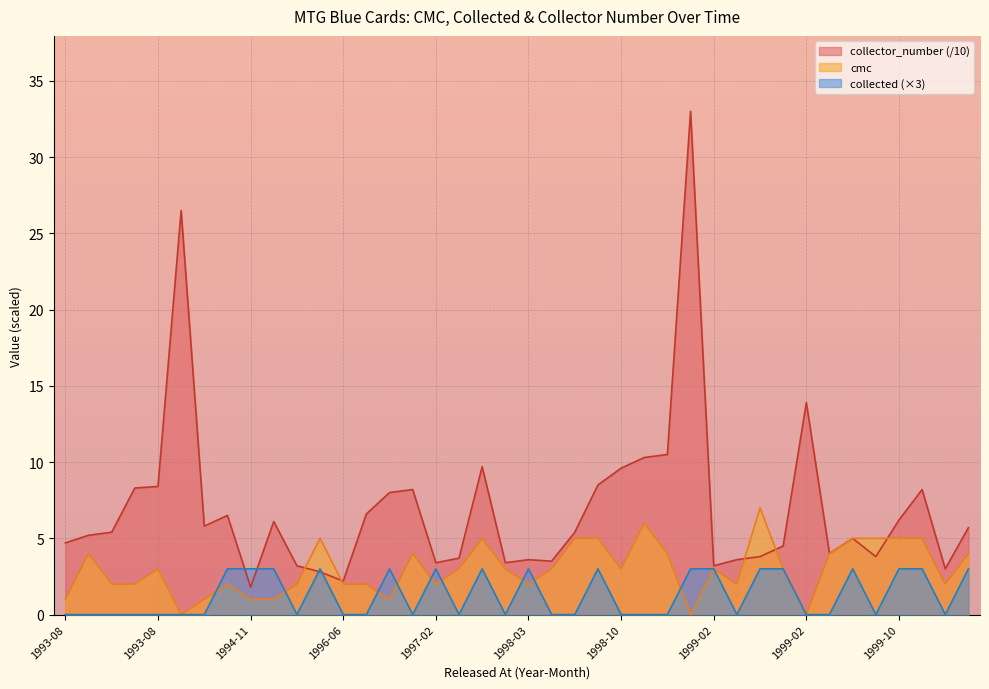

True or false: cmc has more than 2 points higher than both neighbors.

True